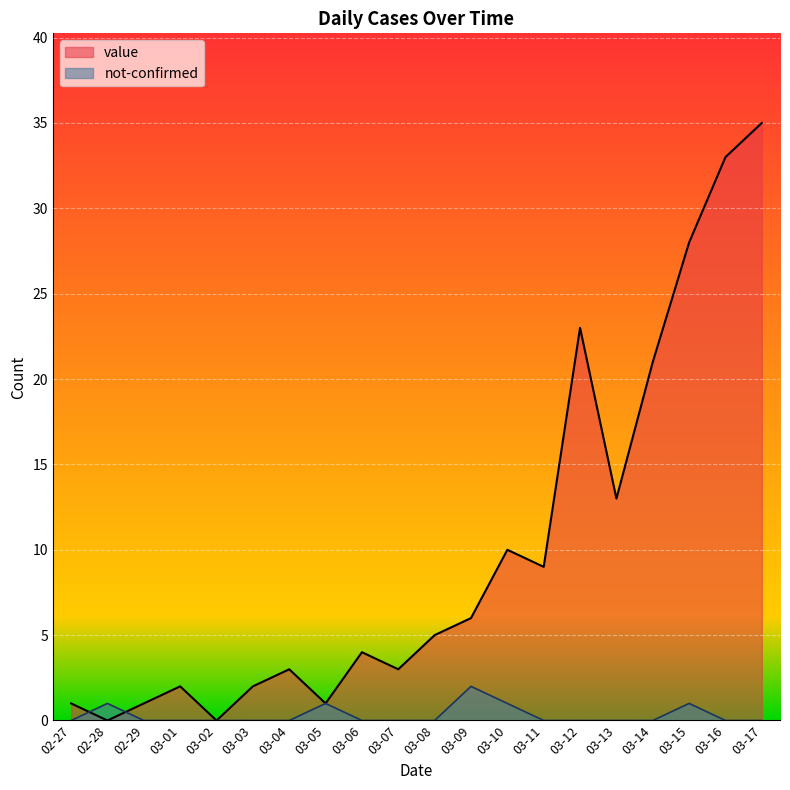

What is the label of the 7th point from the right?

03-11